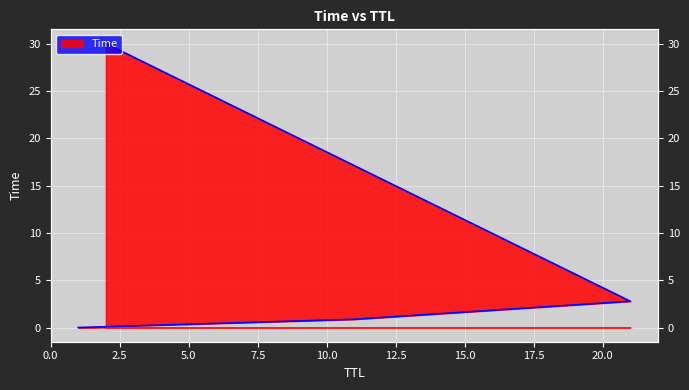

Which has a higher value, 21 or 2?

2